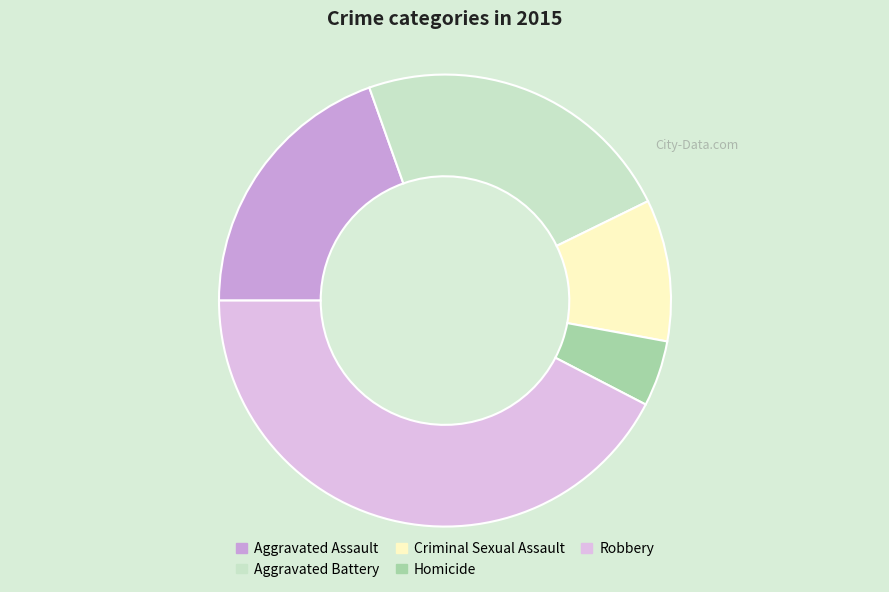

Which slice is the largest?

Robbery